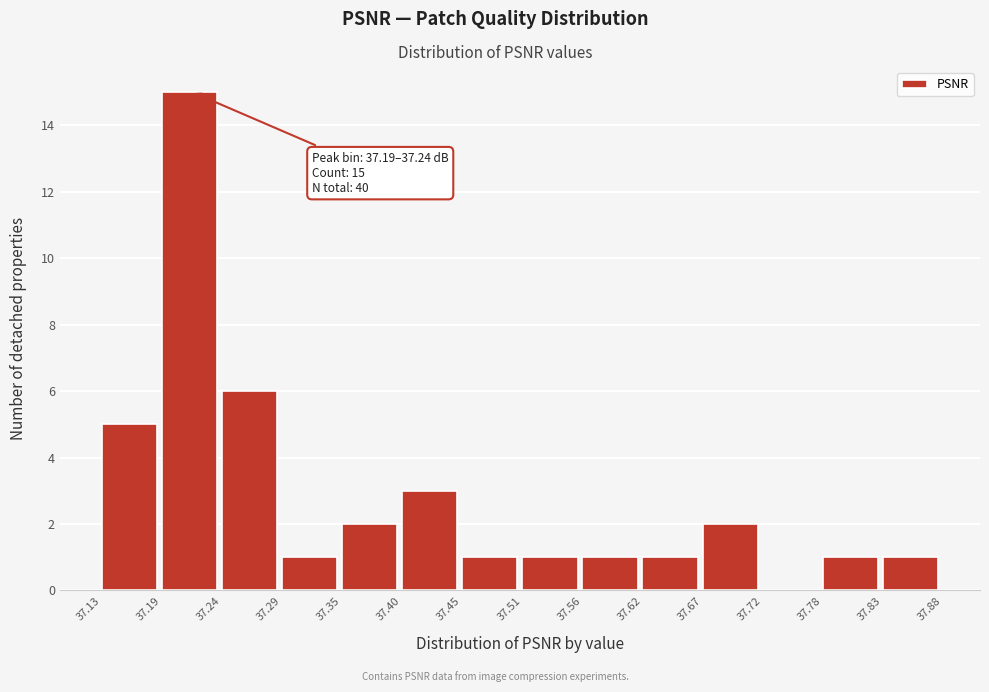

Over which range of the x-axis is the bar tallest?

37.19 to 37.24